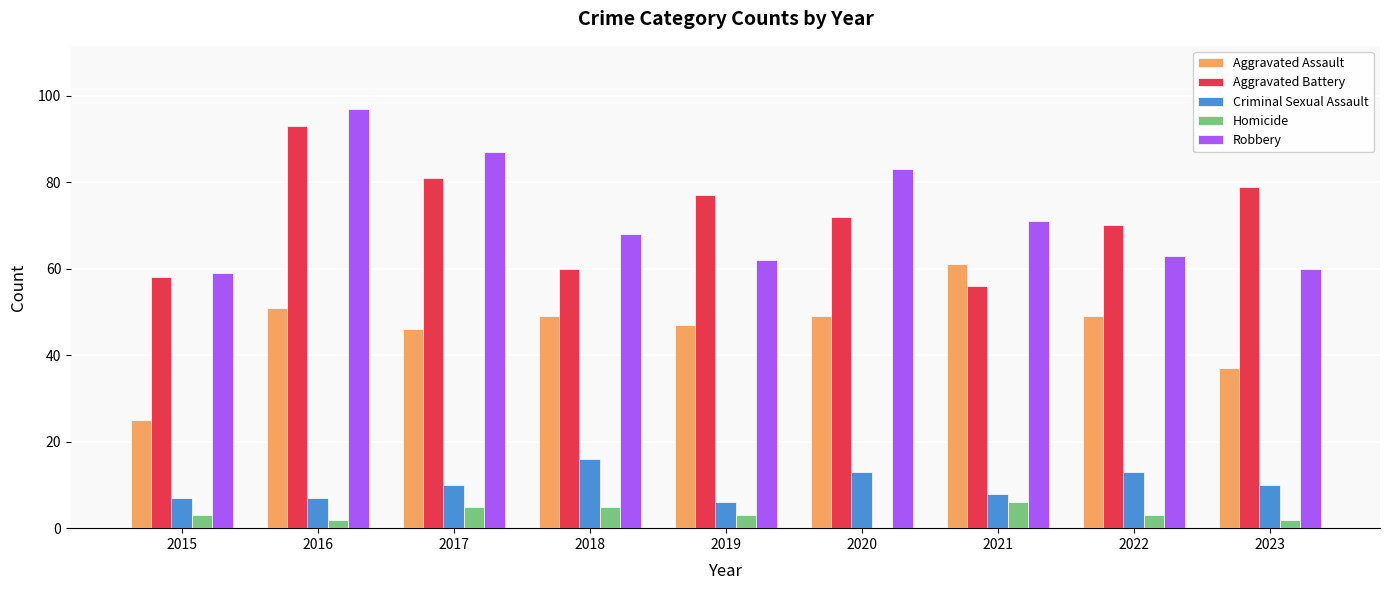

Reading left to right, what are all the values shown in this chart?

Aggravated Assault: 25	51	46	49	47	49	61	49	37
Aggravated Battery: 58	93	81	60	77	72	56	70	79
Criminal Sexual Assault: 7	7	10	16	6	13	8	13	10
Homicide: 3	2	5	5	3	0	6	3	2
Robbery: 59	97	87	68	62	83	71	63	60